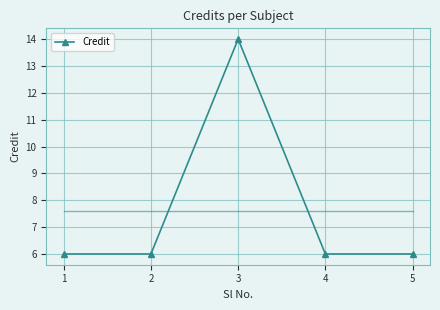

List the labels in order of value, smallest first.

1, 2, 4, 5, 3